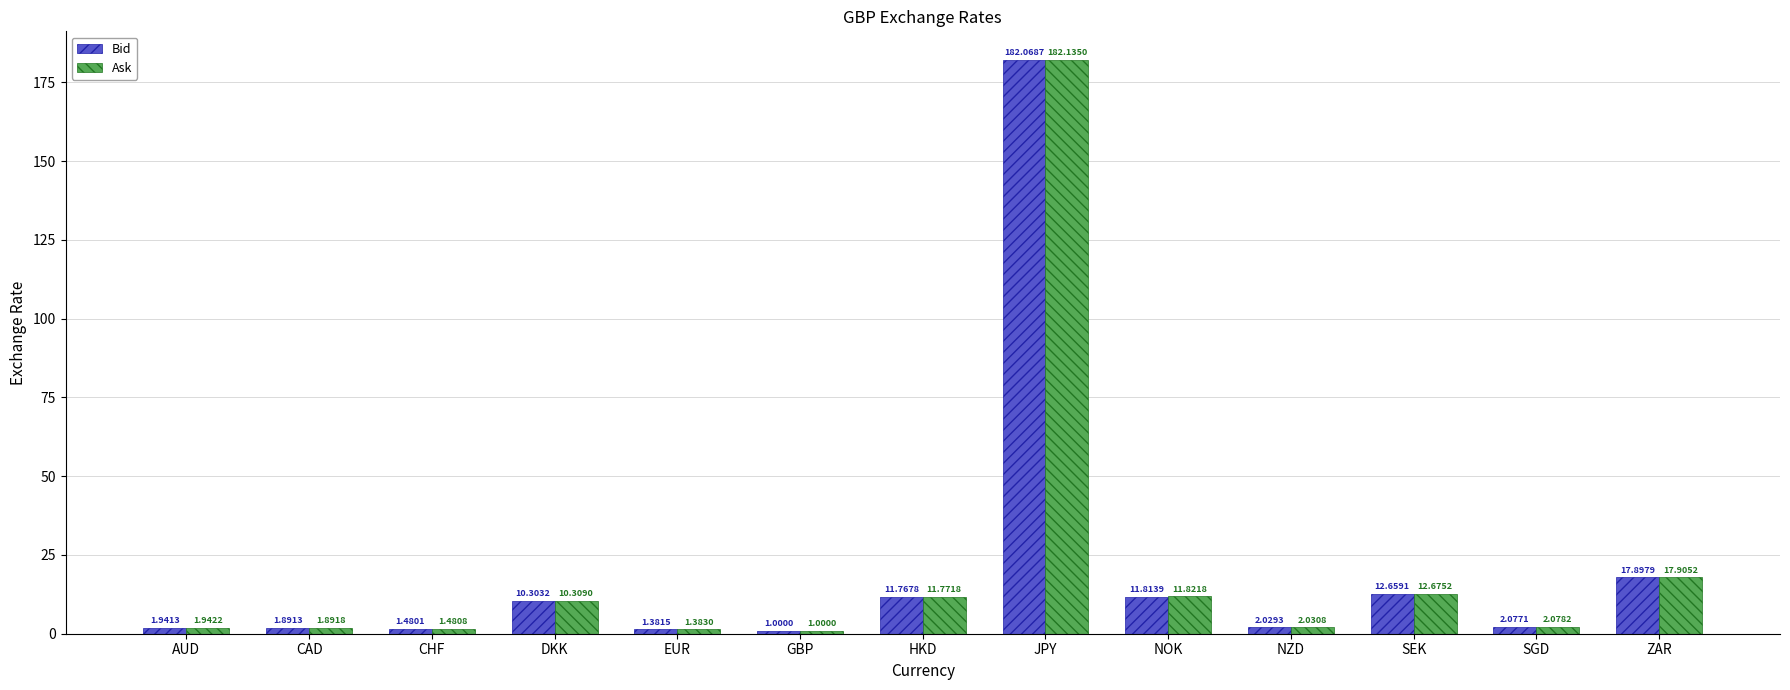

At which label is Bid closest to 91?

ZAR